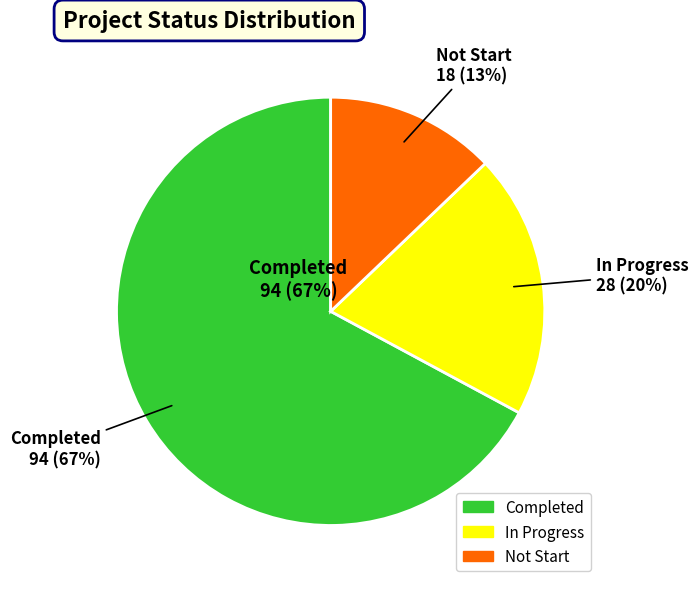

To the nearest percent, what is the difference between the largest and smallest slice percentages?

54%